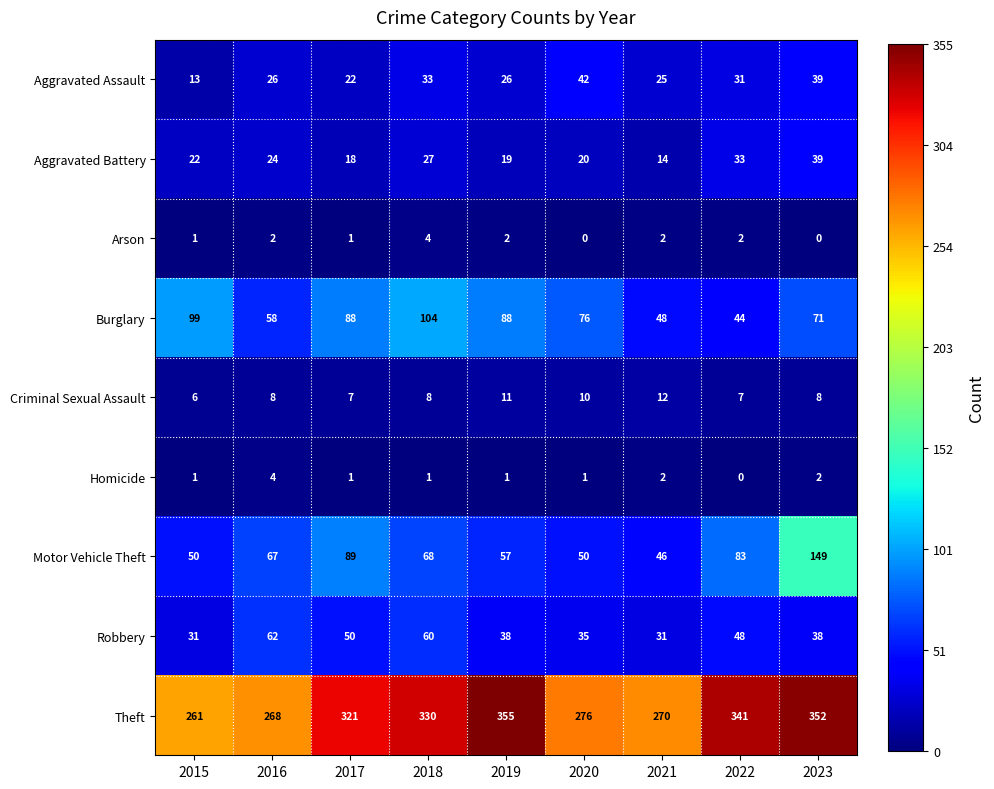

At which category is the sum across all series the highest?

2023